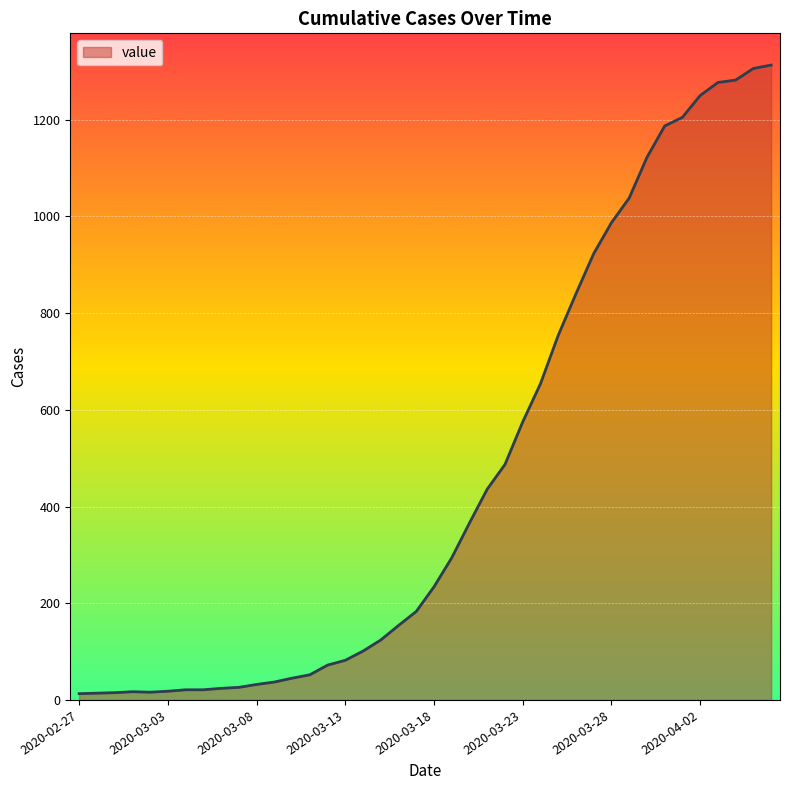

What is the maximum value shown in the chart?

1313